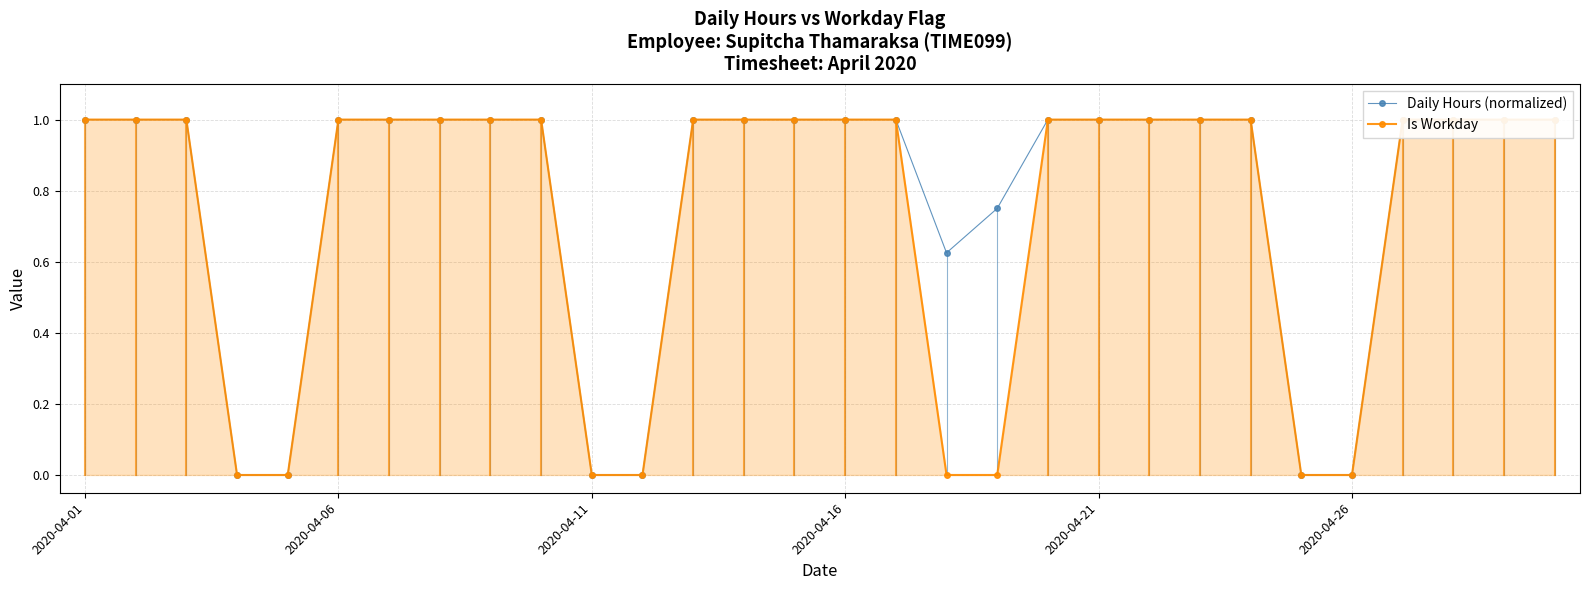

Which series has the largest range (max minus min)?

Daily Hours (normalized)